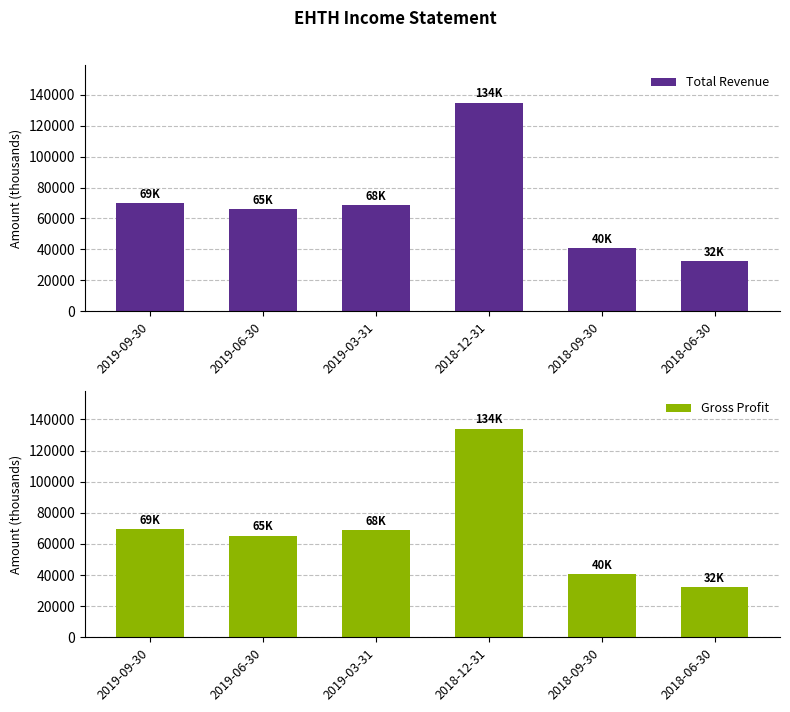

What position from the left is 2019-06-30?

2